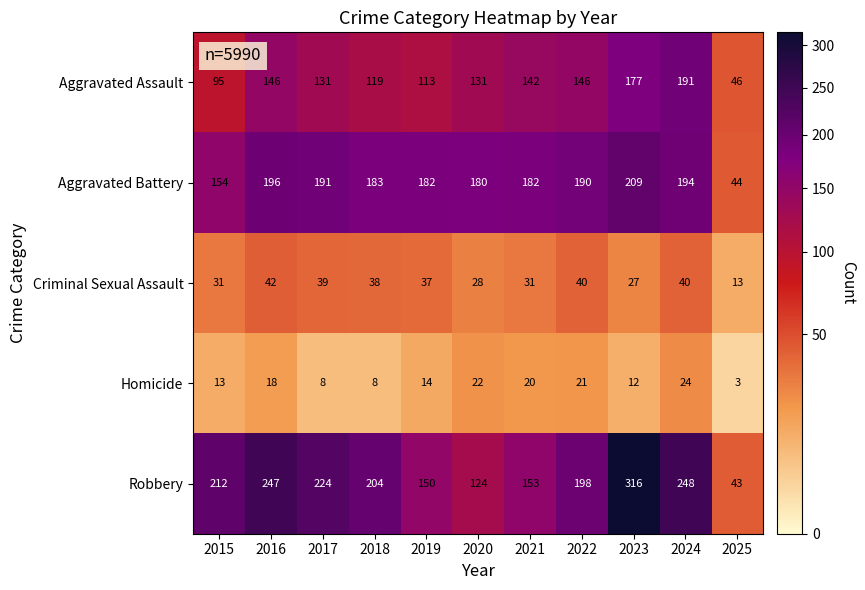

What is the total value across all series at 2025?

149